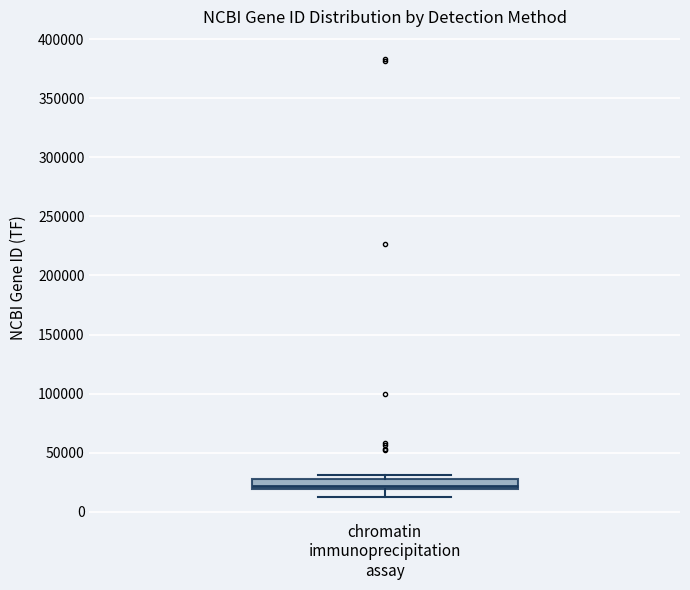

Read this box plot against the y-axis: the position of the median line, the range covered by the box, and the ends of both whiskers. The values are not printed on the chart, so give them approximately, as read against the axis.

median 20000 (just above the box's lower edge), box 20000 to 25000, whiskers 10000 to 30000